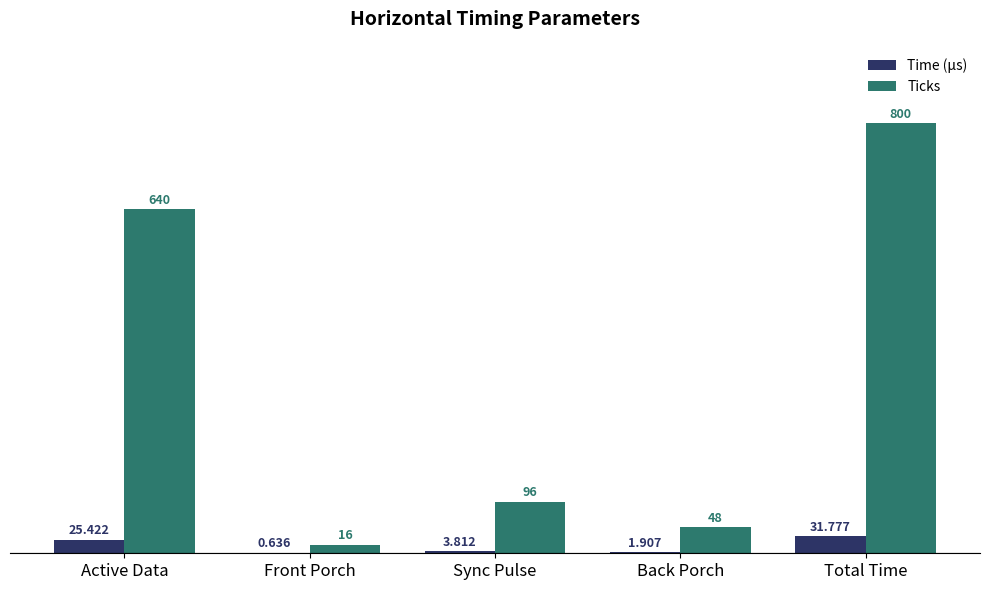

Between Active Data and Back Porch, which series saw the biggest shift?

Ticks